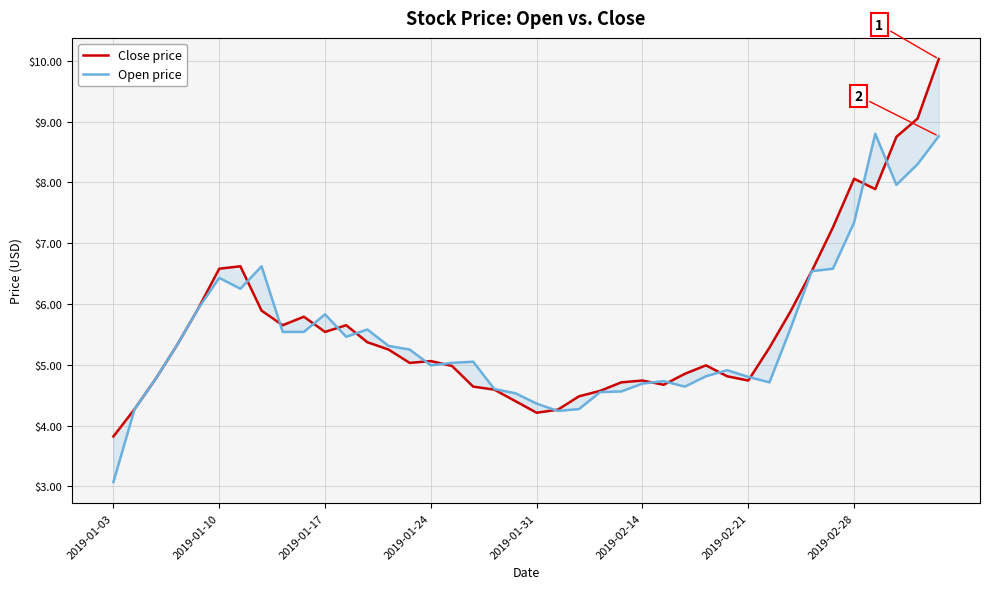

What is the spread (max minus min) of values at 38?

0.8